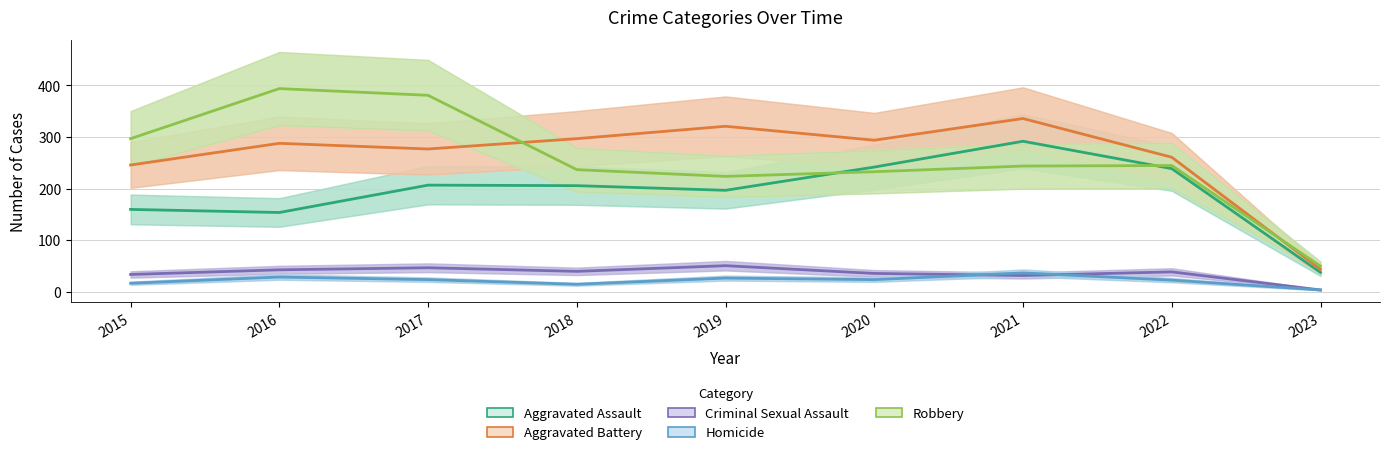

What is the difference between the second highest and second lowest values in the Criminal Sexual Assault series?

15